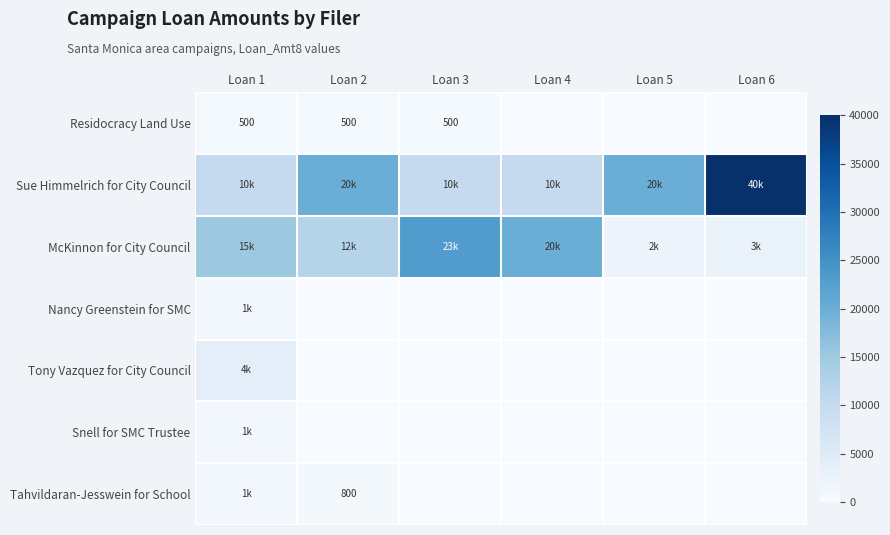

True or false: Snell for SMC Trustee has a value of 637 at Loan 4.

False